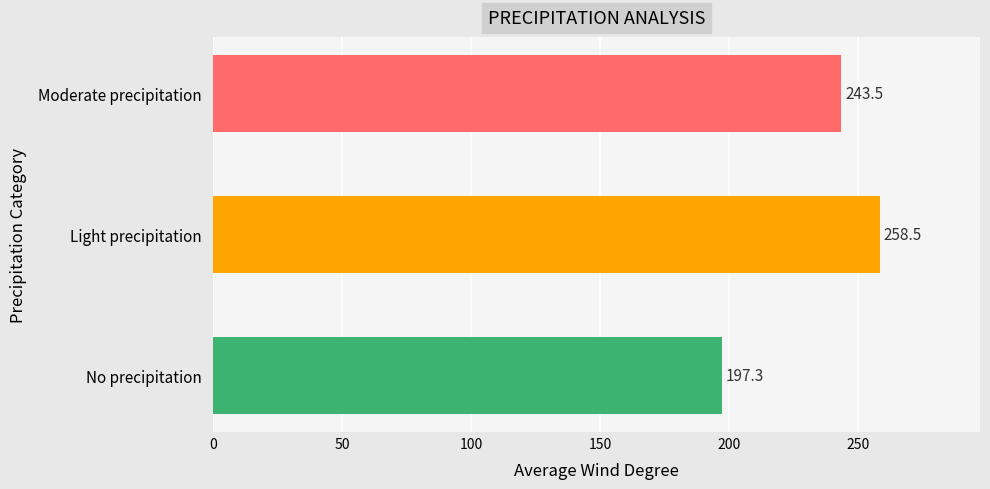

Which has a higher value, No precipitation or Moderate precipitation?

Moderate precipitation